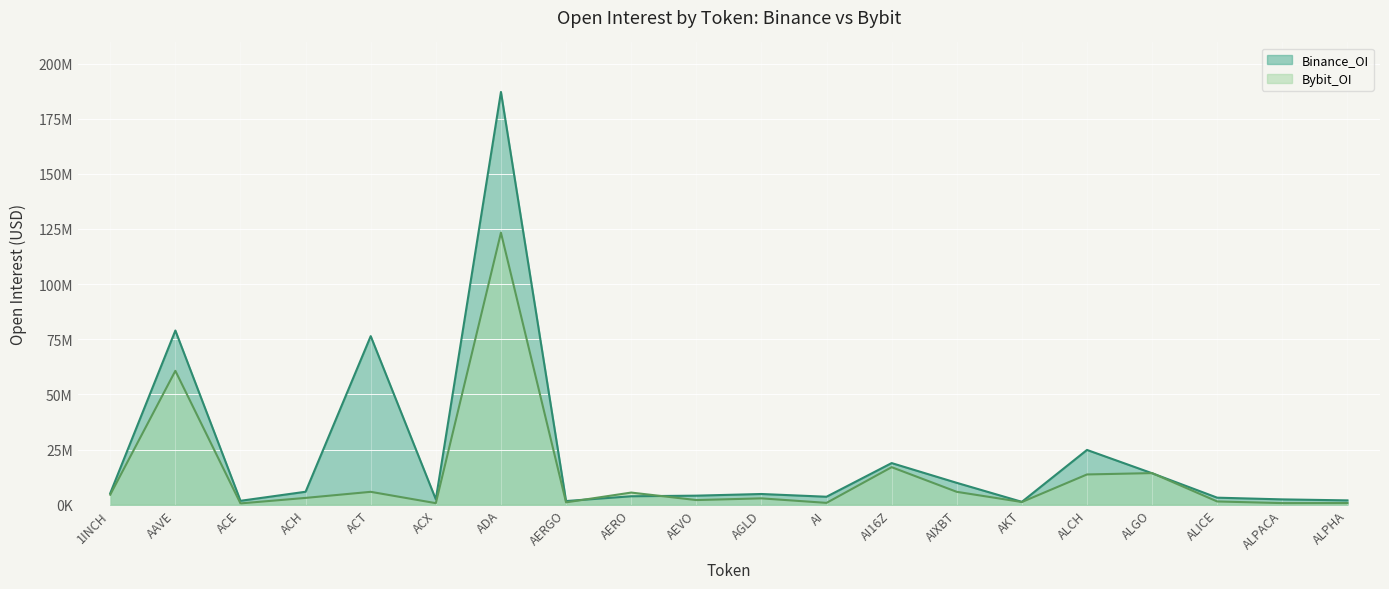

Rank the series by their average value, from lowest to highest.

Bybit_OI, Binance_OI